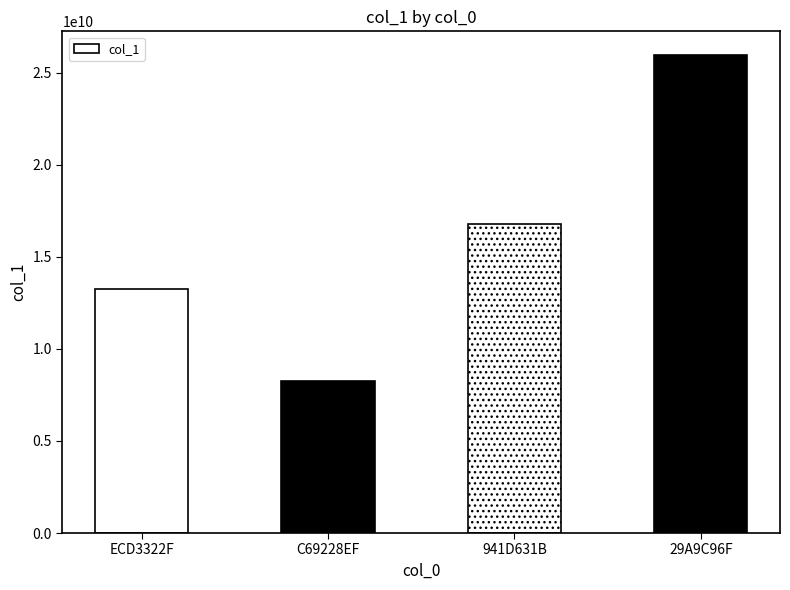

What is the average value?

16062556803